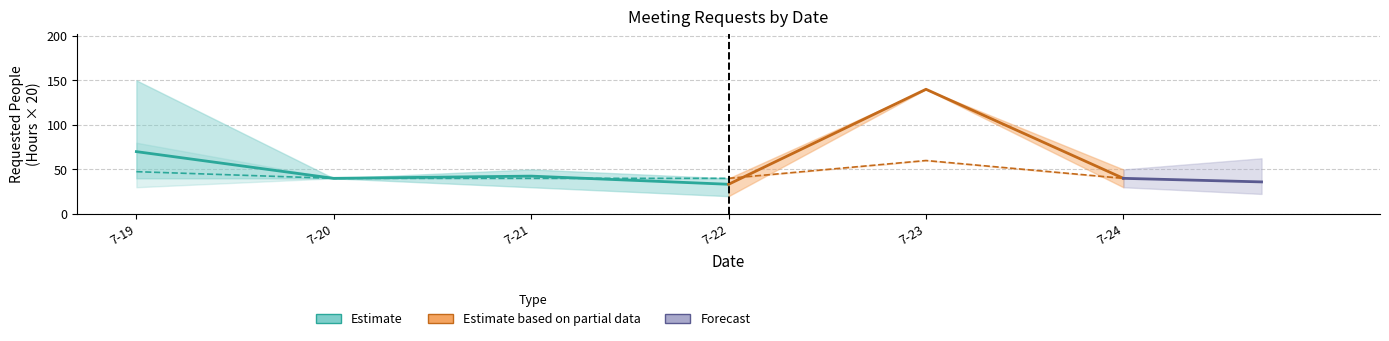

At which category does the chart reach its peak across all series?

7-23